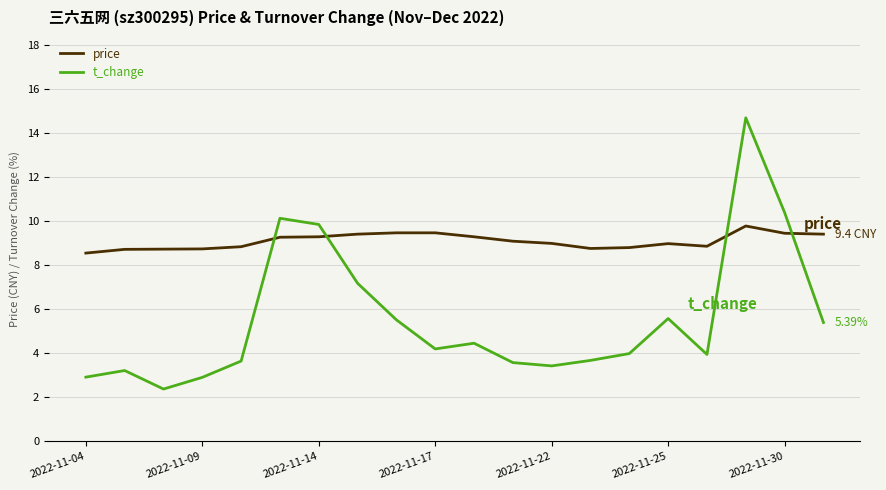

Which series has the widest spread of values?

t_change